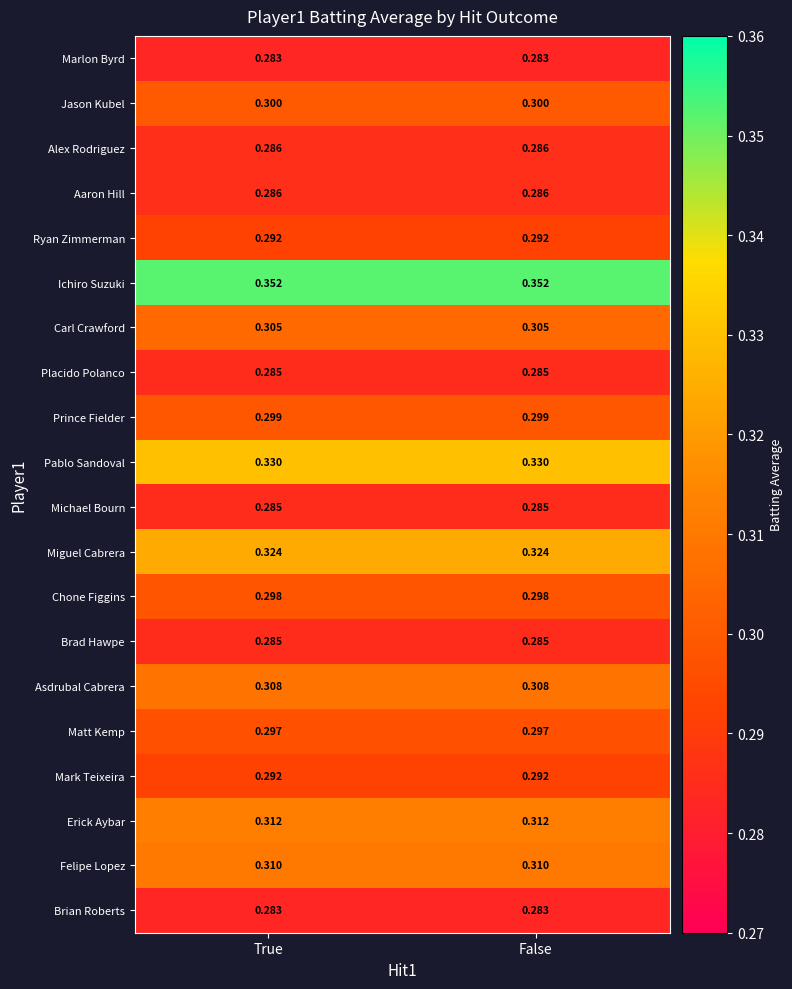

What is the difference between the highest and lowest values at False?

0.1